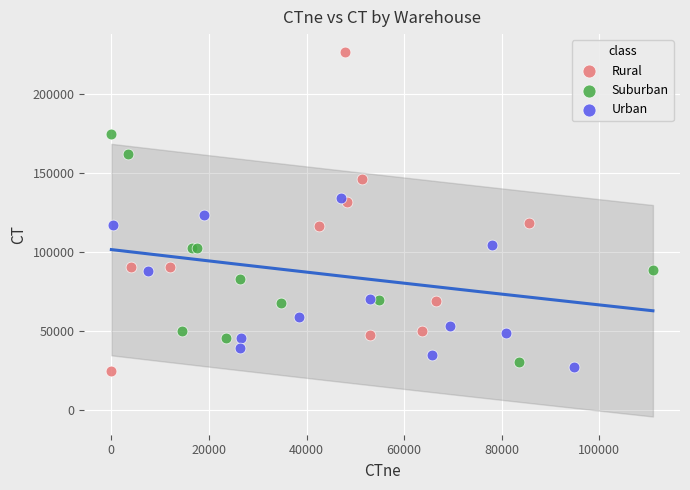

Which series reaches the maximum Y coordinate?

Rural